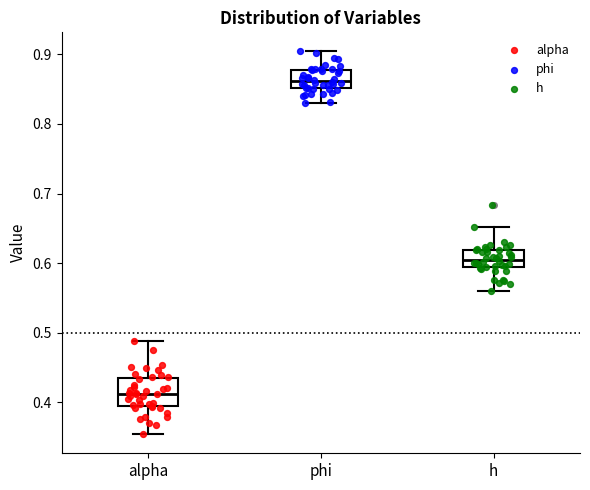

Which box's median line is the highest?

phi